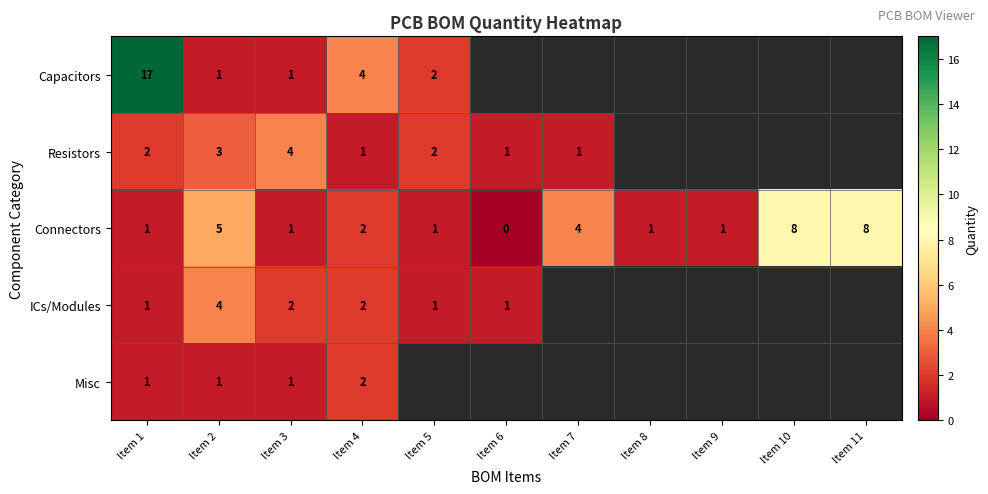

At which category is the sum across all series the highest?

Item 1